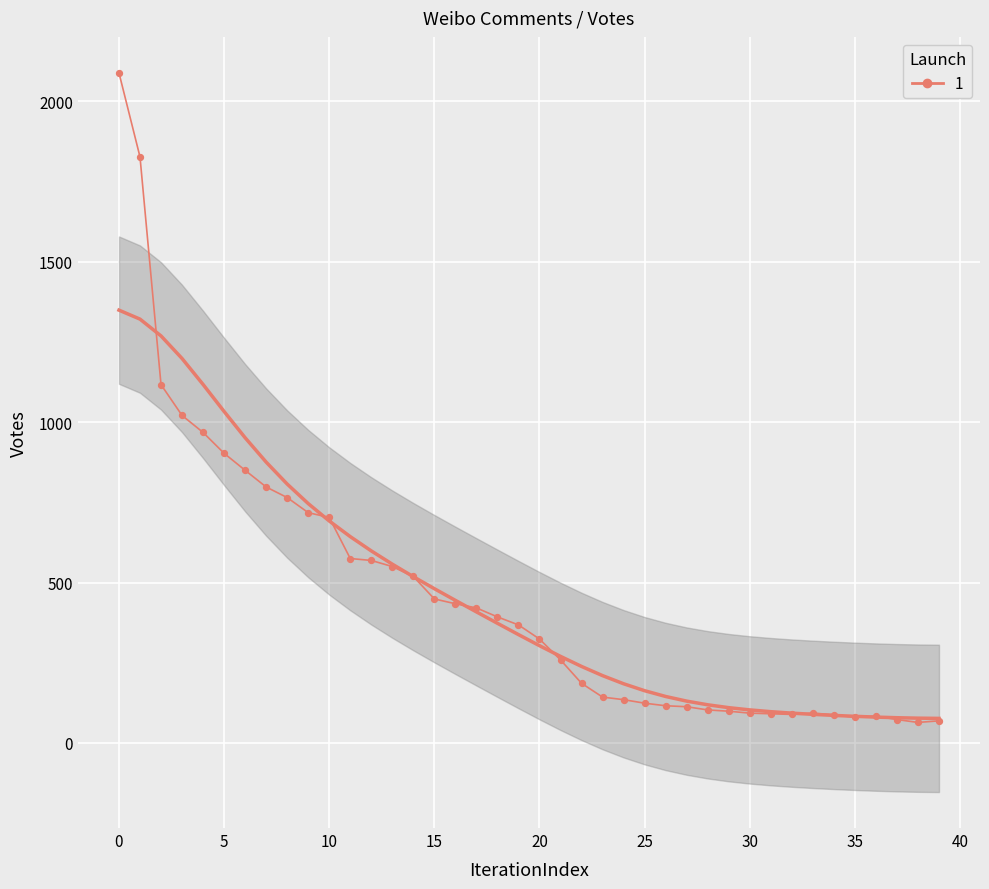

Approximately how many times larger is the value at 23 compared to 18?

0.4